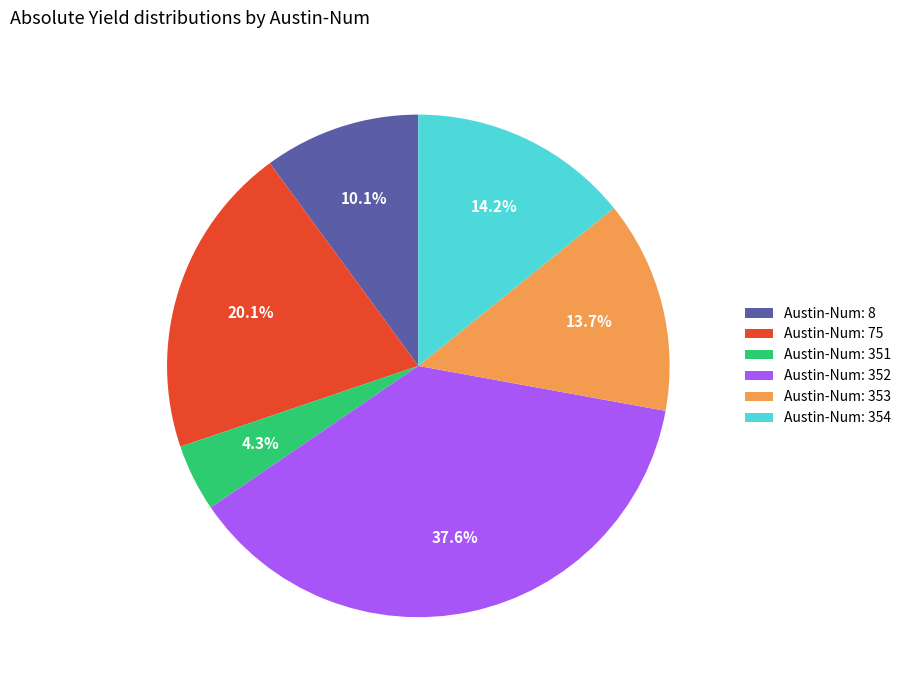

How many slices are in this pie chart?

6